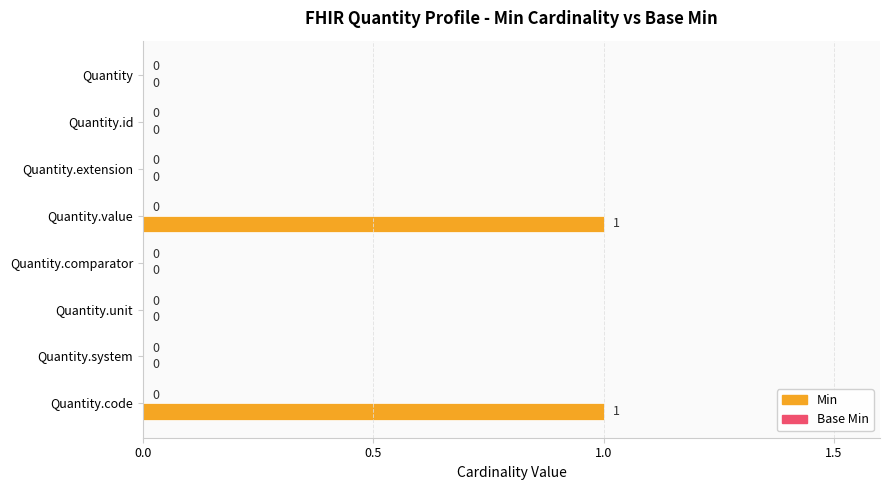

The chart shows a value of 0 at Quantity.id. True or false?

True